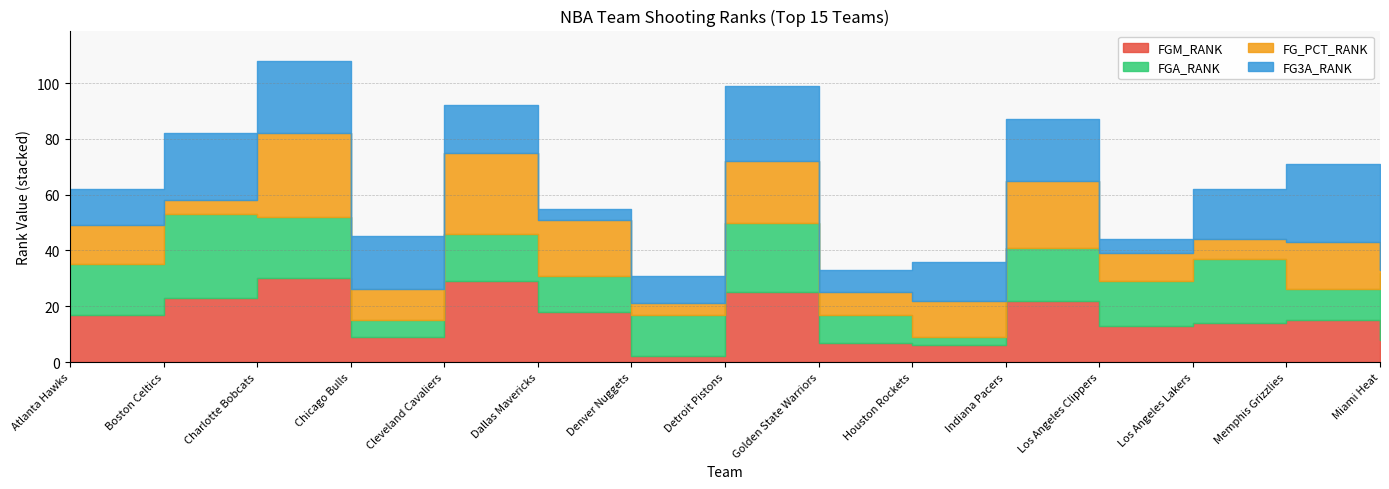

Reading right to left, transcribe all the data shown in this chart.

FGM_RANK: 8	15	14	13	22	6	7	25	2	18	29	9	30	23	17
FGA_RANK: 24	11	23	16	19	3	10	25	15	13	17	6	22	30	18
FG_PCT_RANK: 1	17	7	10	24	13	8	22	4	20	29	11	30	5	14
FG3A_RANK: 23	28	18	5	22	14	8	27	10	4	17	19	26	24	13